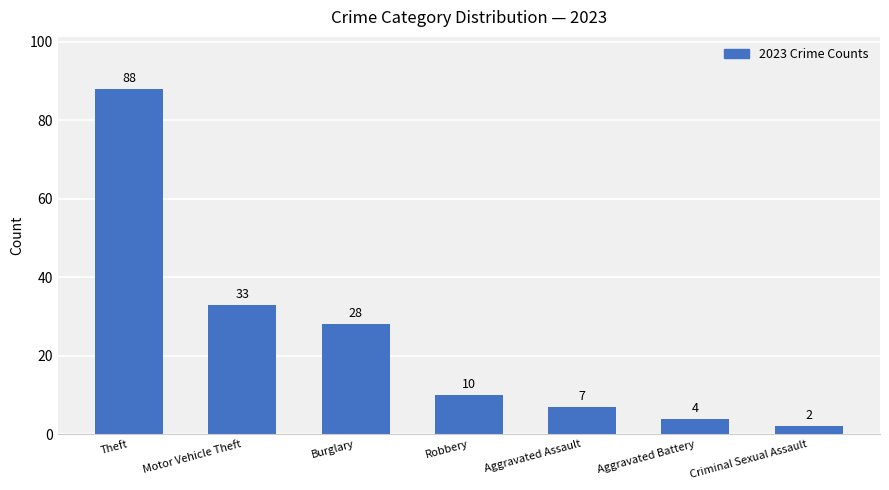

True or false: the data shows 88 at Theft.

True